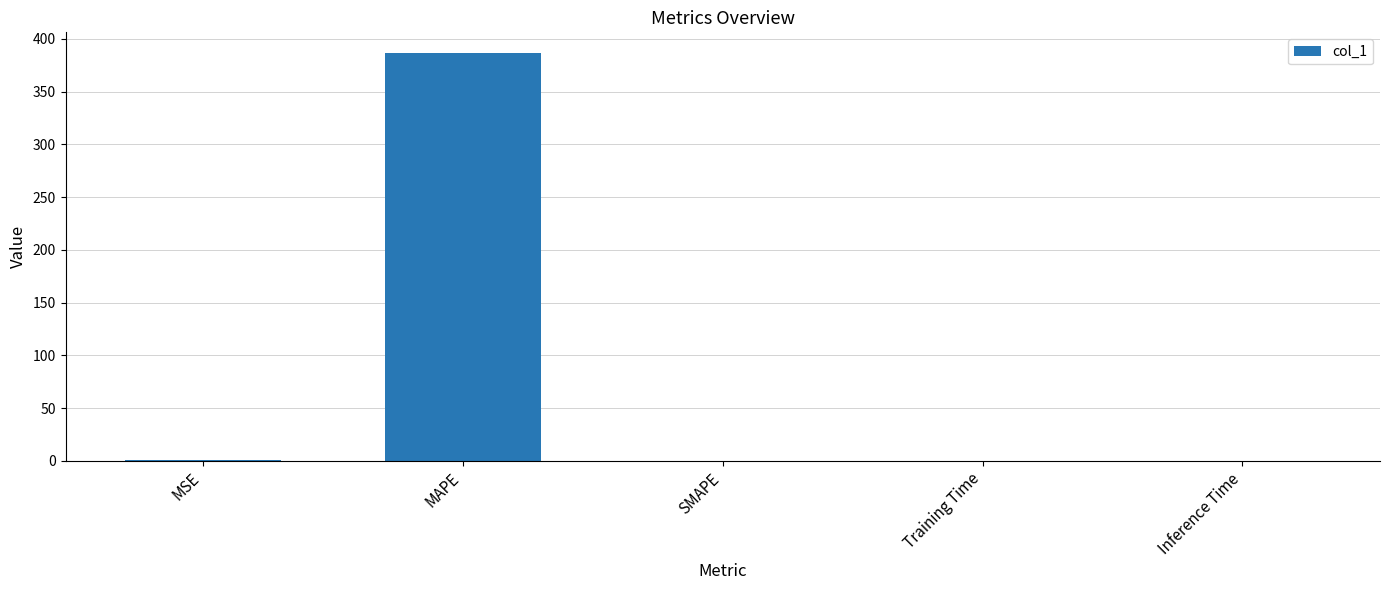

At which category does the chart reach its peak across all series?

MAPE